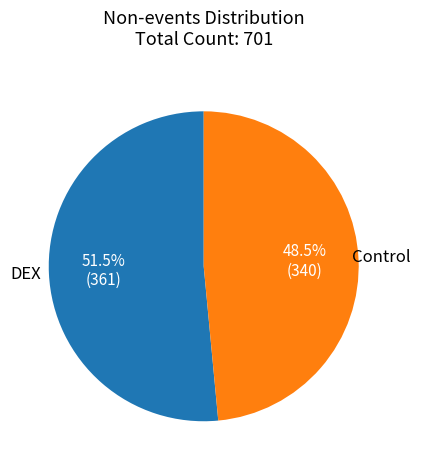

How many slices are in this pie chart?

2